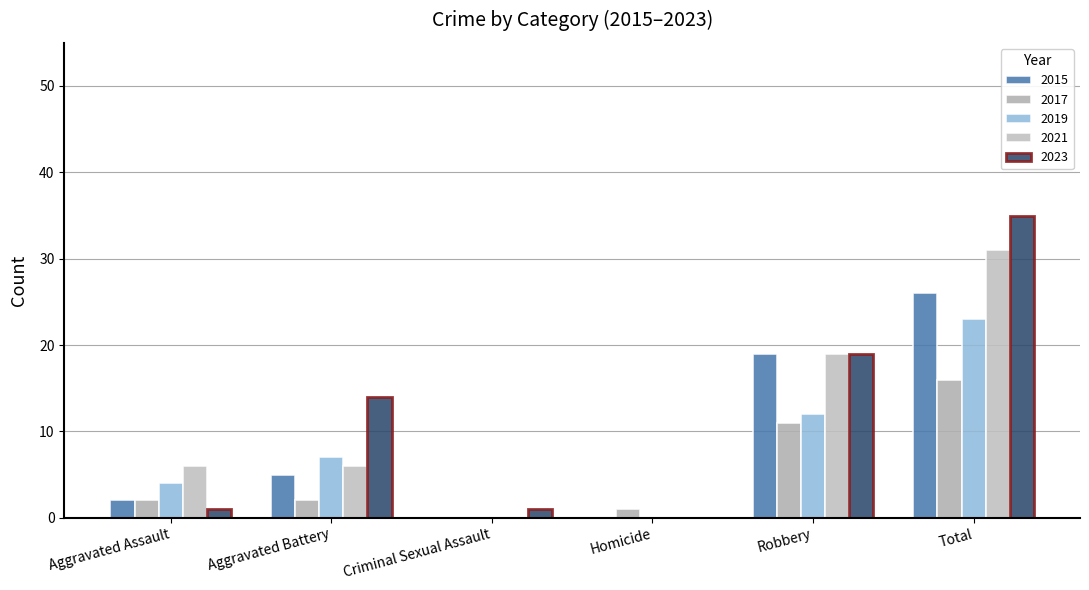

Between Aggravated Battery and Robbery, which is larger?

Robbery